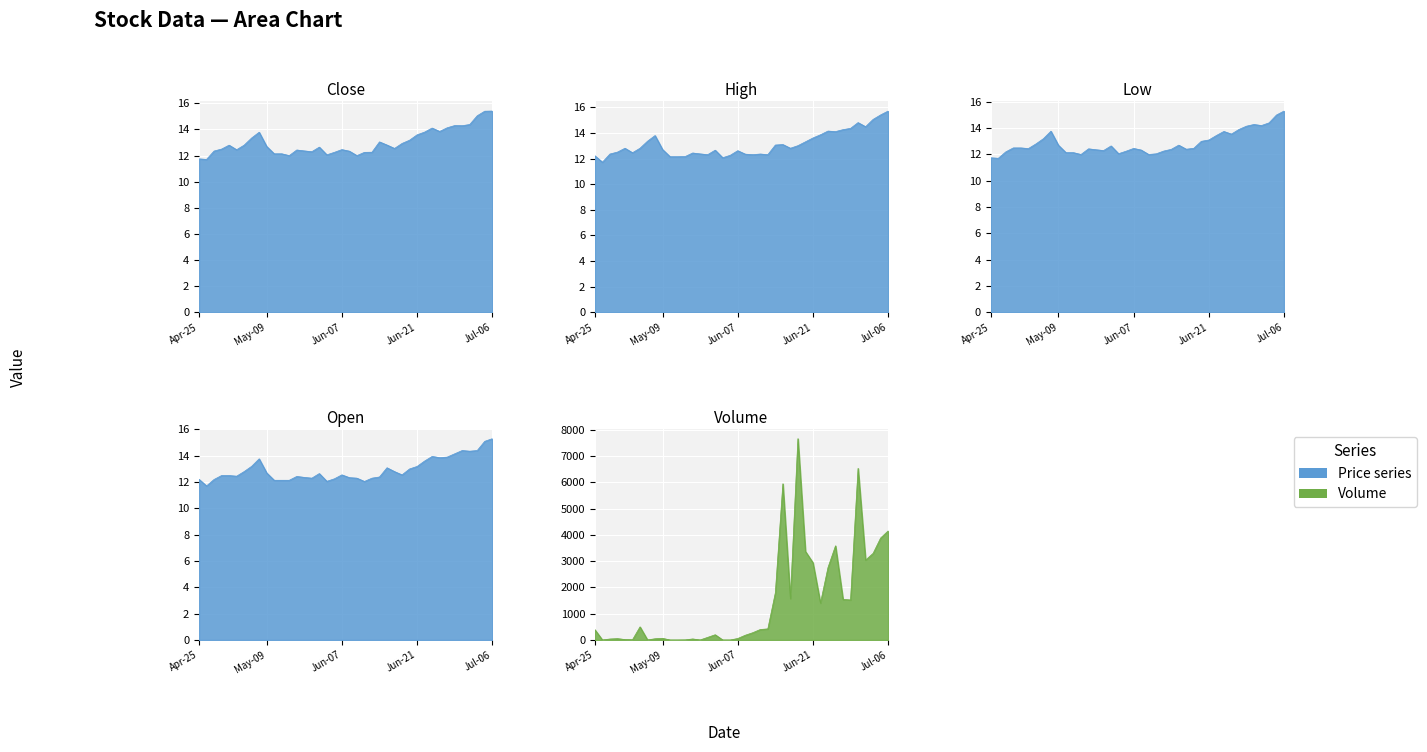

What is the sum of all Volume values?

57838.0